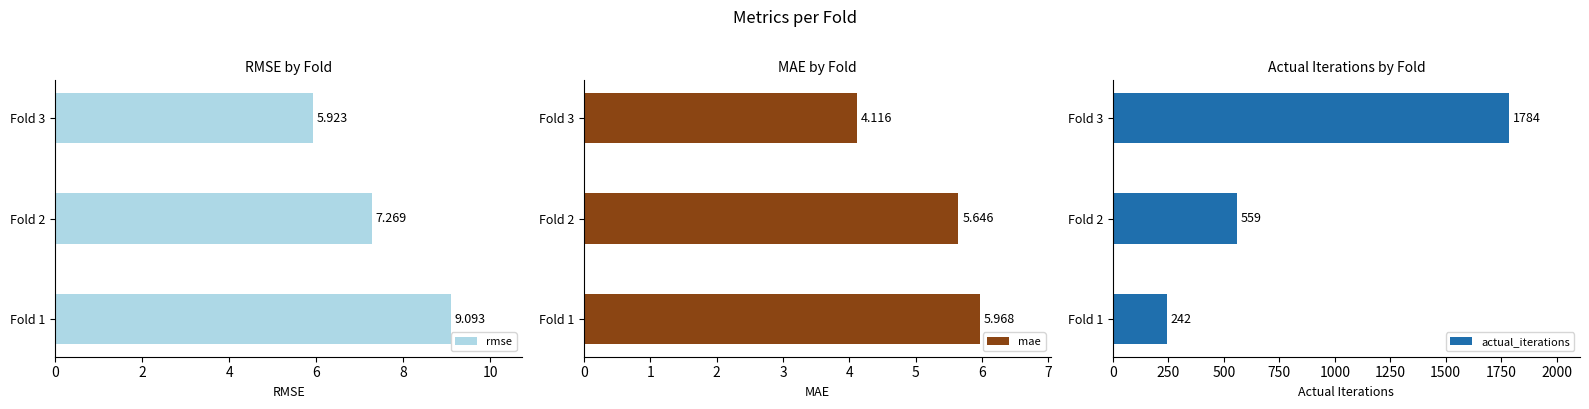

At which label does rmse reach its minimum?

Fold 3